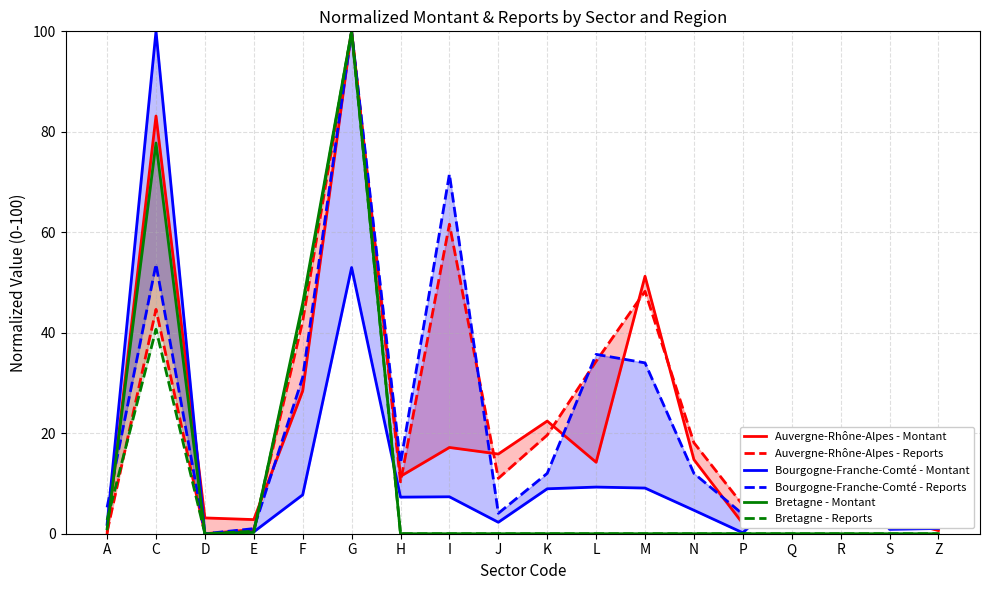

Rank the categories by Bretagne - Reports value from highest to lowest.

G, F, C, A, E, D, H, I, J, K, L, M, N, P, Q, R, S, Z